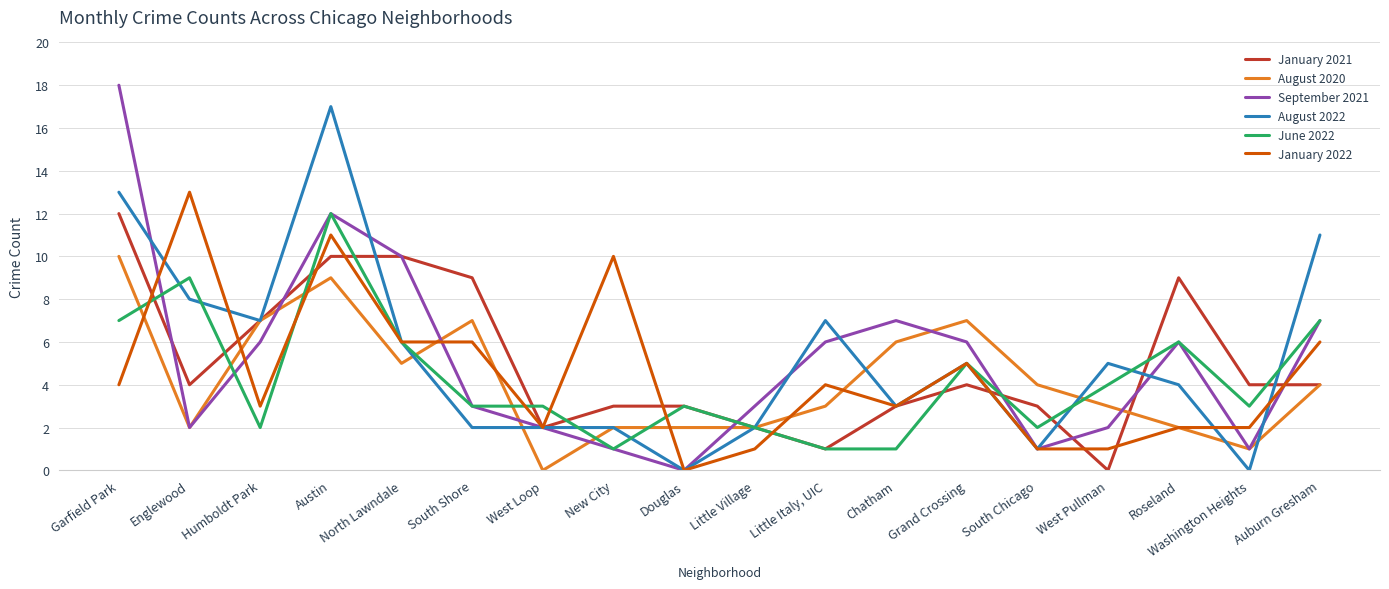

Where does the June 2022 series first go above 3?

Garfield Park